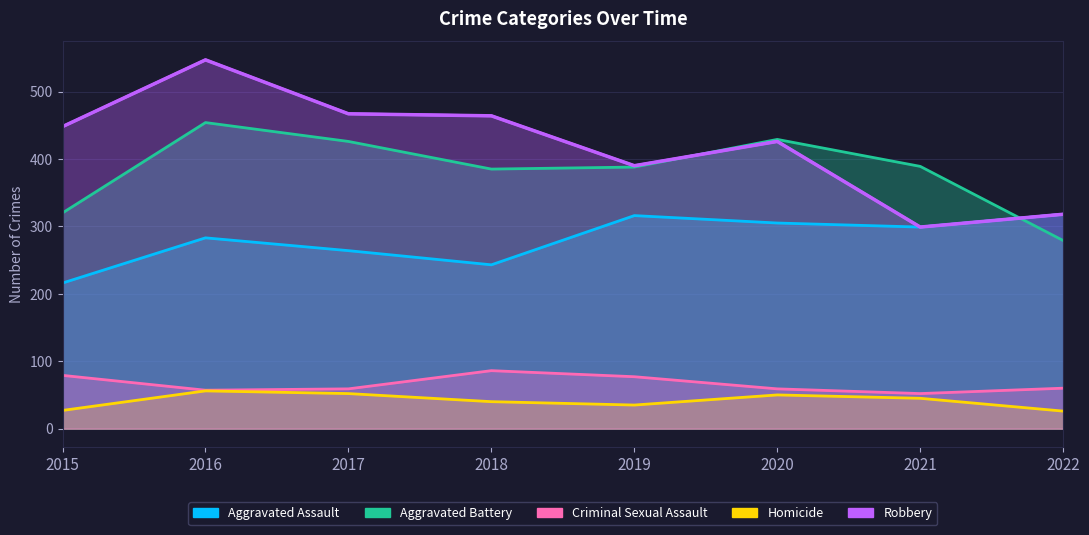

What is the minimum value for Homicide?

26